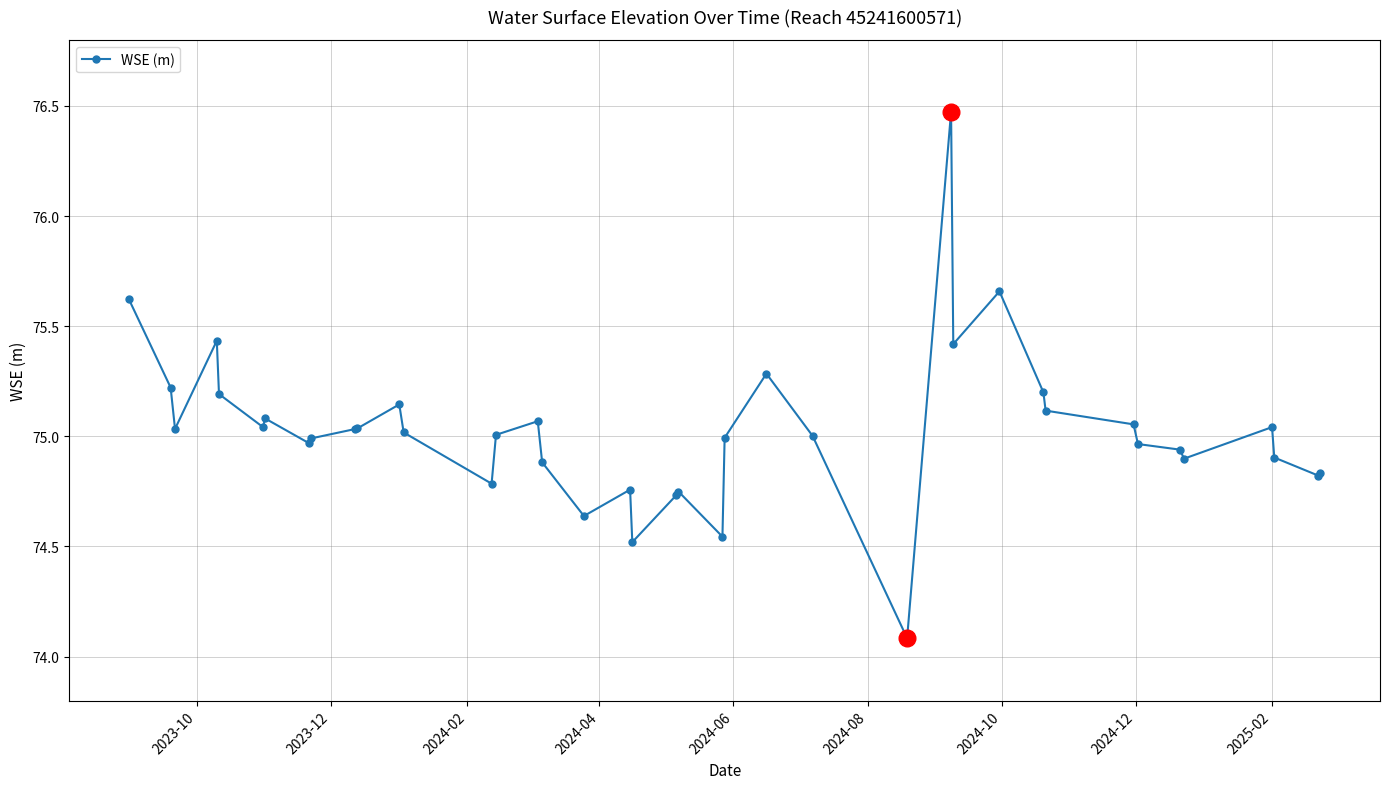

What is the sum of all values?

3001.2